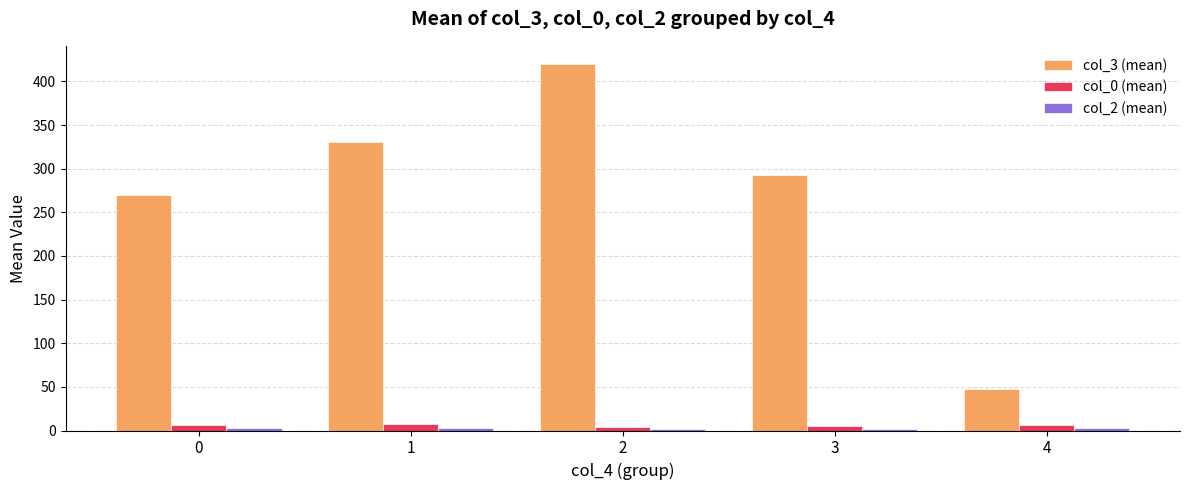

What is the maximum value for col_0 (mean)?

6.9